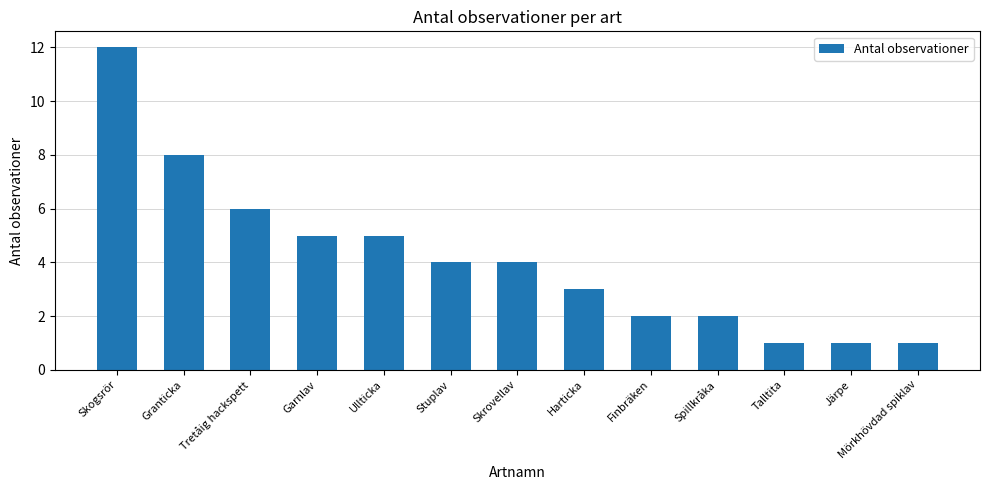

What is the difference between the maximum and minimum values?

11